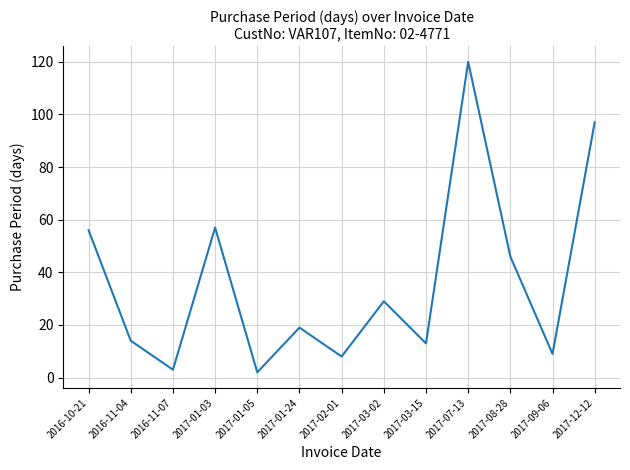

Read the value at 2017-01-05.

2